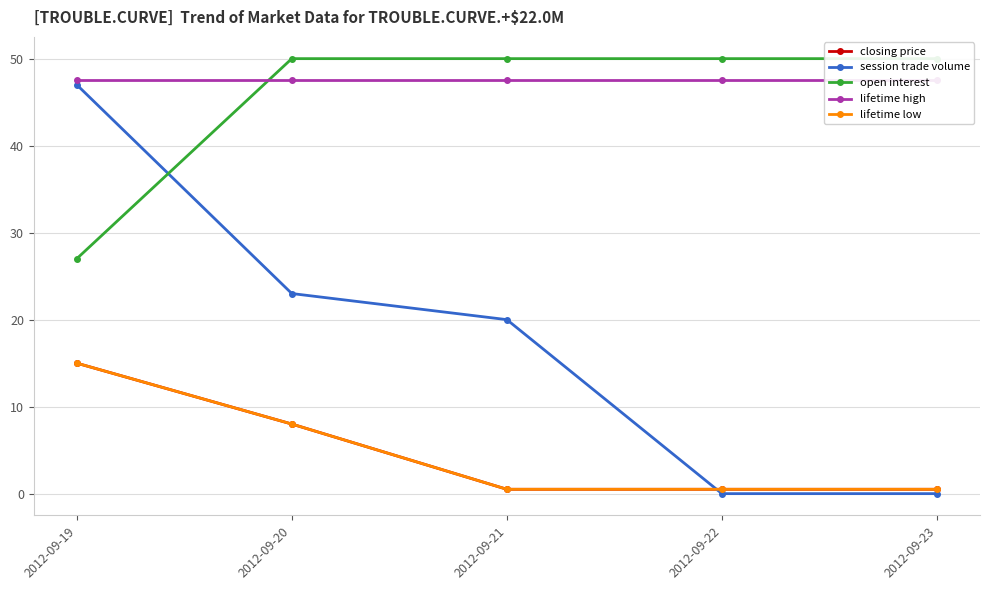

Which has a higher value, 2012-09-20 or 2012-09-19?

2012-09-19